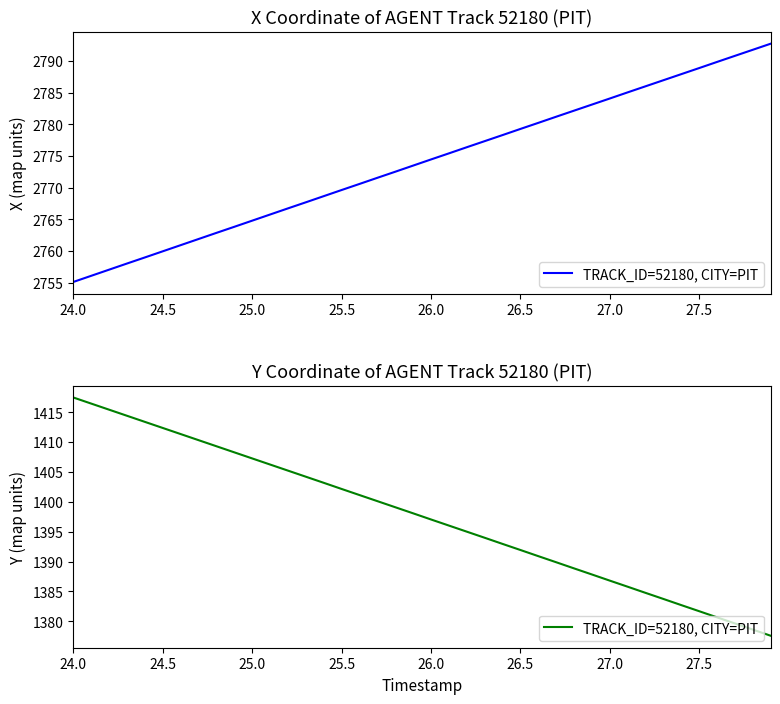

What is the value of the 10th point from the left?

1408.3